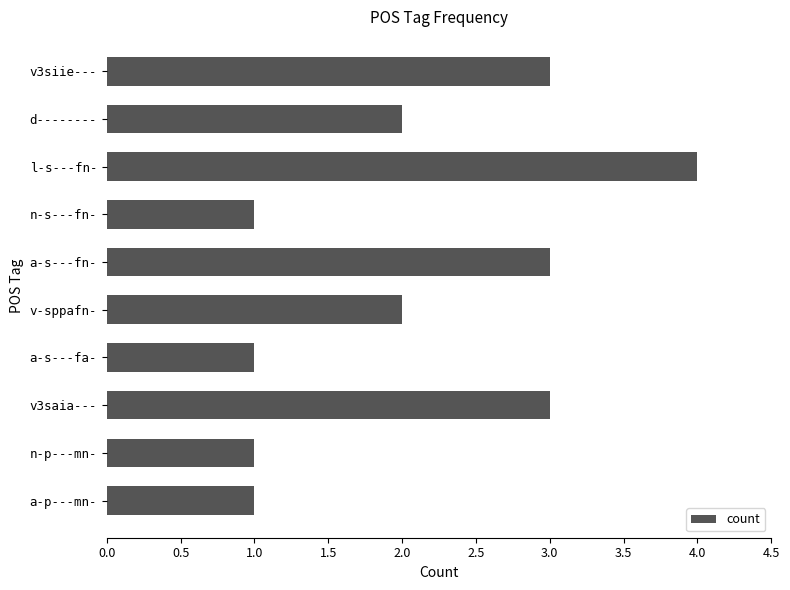

Is it true that the value at v3siie--- is 3?

True